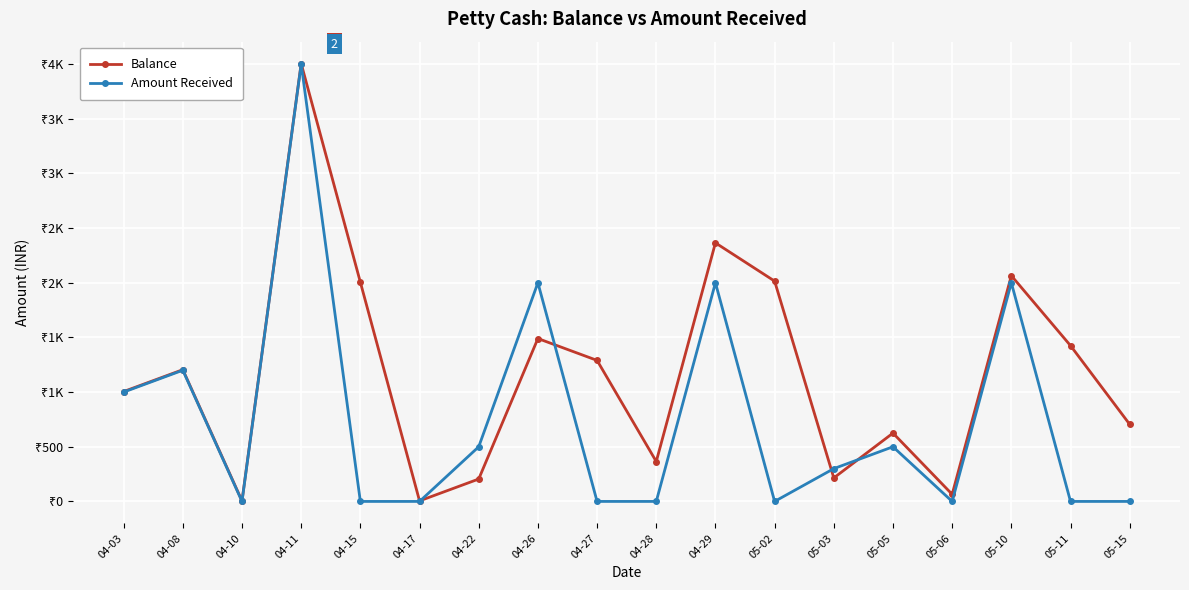

Is it true that Amount Received equals 500 at 04-22?

True